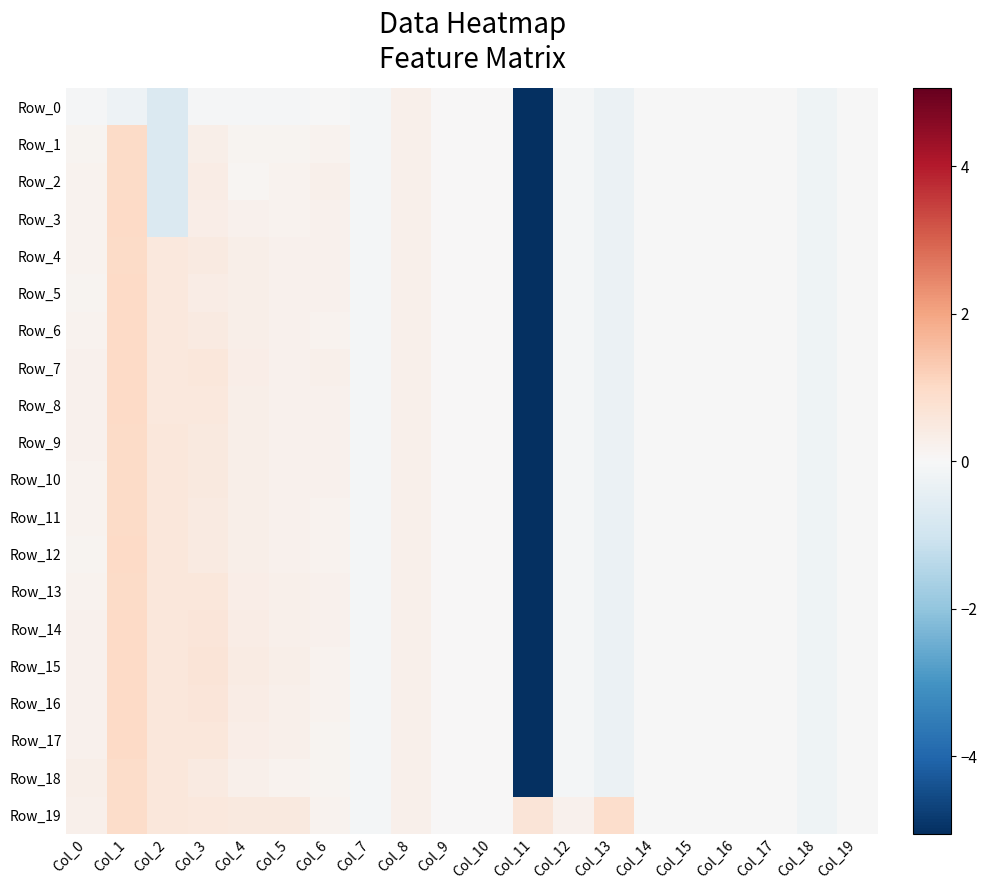

Reading right to left, list all the values displayed in this chart.

Row_0: Col_19=-0.0	Col_18=-0.2	Col_17=-0.0	Col_16=-0.0	Col_15=-0.0	Col_14=-0.0	Col_13=-0.3	Col_12=-0.1	Col_11=-5.1	Col_10=0.0	Col_9=0.0	Col_8=0.2	Col_7=-0.1	Col_6=-0.0	Col_5=-0.1	Col_4=-0.1	Col_3=-0.1	Col_2=-0.7	Col_1=-0.2	Col_0=-0.1
Row_1: Col_19=-0.0	Col_18=-0.2	Col_17=-0.0	Col_16=-0.0	Col_15=-0.0	Col_14=-0.0	Col_13=-0.3	Col_12=-0.1	Col_11=-5.1	Col_10=0.0	Col_9=0.0	Col_8=0.2	Col_7=-0.1	Col_6=0.2	Col_5=0.1	Col_4=0.1	Col_3=0.3	Col_2=-0.7	Col_1=1.0	Col_0=0.2
Row_2: Col_19=-0.0	Col_18=-0.2	Col_17=-0.0	Col_16=-0.0	Col_15=-0.0	Col_14=-0.0	Col_13=-0.3	Col_12=-0.1	Col_11=-5.1	Col_10=0.0	Col_9=0.0	Col_8=0.2	Col_7=-0.1	Col_6=0.2	Col_5=0.2	Col_4=0.1	Col_3=0.4	Col_2=-0.7	Col_1=1.0	Col_0=0.2
Row_3: Col_19=-0.0	Col_18=-0.2	Col_17=-0.0	Col_16=-0.0	Col_15=-0.0	Col_14=-0.0	Col_13=-0.3	Col_12=-0.1	Col_11=-5.1	Col_10=0.0	Col_9=0.0	Col_8=0.2	Col_7=-0.1	Col_6=0.2	Col_5=0.2	Col_4=0.2	Col_3=0.4	Col_2=-0.7	Col_1=1.0	Col_0=0.2
Row_4: Col_19=-0.0	Col_18=-0.2	Col_17=-0.0	Col_16=-0.0	Col_15=-0.0	Col_14=-0.0	Col_13=-0.3	Col_12=-0.1	Col_11=-5.1	Col_10=0.0	Col_9=0.0	Col_8=0.2	Col_7=-0.1	Col_6=0.2	Col_5=0.2	Col_4=0.3	Col_3=0.5	Col_2=0.5	Col_1=1.0	Col_0=0.2
Row_5: Col_19=-0.0	Col_18=-0.2	Col_17=-0.0	Col_16=-0.0	Col_15=-0.0	Col_14=-0.0	Col_13=-0.3	Col_12=-0.1	Col_11=-5.1	Col_10=0.0	Col_9=0.0	Col_8=0.2	Col_7=-0.1	Col_6=0.2	Col_5=0.2	Col_4=0.3	Col_3=0.4	Col_2=0.5	Col_1=1.0	Col_0=0.2
Row_6: Col_19=-0.0	Col_18=-0.2	Col_17=-0.0	Col_16=-0.0	Col_15=-0.0	Col_14=-0.0	Col_13=-0.3	Col_12=-0.1	Col_11=-5.1	Col_10=0.0	Col_9=0.0	Col_8=0.2	Col_7=-0.1	Col_6=0.2	Col_5=0.2	Col_4=0.3	Col_3=0.5	Col_2=0.5	Col_1=1.0	Col_0=0.2
Row_7: Col_19=-0.0	Col_18=-0.2	Col_17=-0.0	Col_16=-0.0	Col_15=-0.0	Col_14=-0.0	Col_13=-0.3	Col_12=-0.1	Col_11=-5.1	Col_10=0.0	Col_9=0.0	Col_8=0.2	Col_7=-0.1	Col_6=0.2	Col_5=0.2	Col_4=0.3	Col_3=0.6	Col_2=0.5	Col_1=1.0	Col_0=0.2
Row_8: Col_19=-0.0	Col_18=-0.2	Col_17=-0.0	Col_16=-0.0	Col_15=-0.0	Col_14=-0.0	Col_13=-0.3	Col_12=-0.1	Col_11=-5.1	Col_10=0.0	Col_9=0.0	Col_8=0.2	Col_7=-0.1	Col_6=0.2	Col_5=0.2	Col_4=0.3	Col_3=0.5	Col_2=0.6	Col_1=1.0	Col_0=0.2
Row_9: Col_19=-0.0	Col_18=-0.2	Col_17=-0.0	Col_16=-0.0	Col_15=-0.0	Col_14=-0.0	Col_13=-0.3	Col_12=-0.1	Col_11=-5.1	Col_10=0.0	Col_9=0.0	Col_8=0.2	Col_7=-0.1	Col_6=0.2	Col_5=0.2	Col_4=0.3	Col_3=0.5	Col_2=0.6	Col_1=1.0	Col_0=0.2
Row_10: Col_19=-0.0	Col_18=-0.2	Col_17=-0.0	Col_16=-0.0	Col_15=-0.0	Col_14=-0.0	Col_13=-0.3	Col_12=-0.1	Col_11=-5.1	Col_10=0.0	Col_9=0.0	Col_8=0.2	Col_7=-0.1	Col_6=0.2	Col_5=0.2	Col_4=0.3	Col_3=0.5	Col_2=0.6	Col_1=1.0	Col_0=0.2
Row_11: Col_19=-0.0	Col_18=-0.2	Col_17=-0.0	Col_16=-0.0	Col_15=-0.0	Col_14=-0.0	Col_13=-0.3	Col_12=-0.1	Col_11=-5.1	Col_10=0.0	Col_9=0.0	Col_8=0.2	Col_7=-0.1	Col_6=0.2	Col_5=0.2	Col_4=0.3	Col_3=0.5	Col_2=0.6	Col_1=1.0	Col_0=0.2
Row_12: Col_19=-0.0	Col_18=-0.2	Col_17=-0.0	Col_16=-0.0	Col_15=-0.0	Col_14=-0.0	Col_13=-0.3	Col_12=-0.1	Col_11=-5.1	Col_10=0.0	Col_9=0.0	Col_8=0.2	Col_7=-0.1	Col_6=0.2	Col_5=0.2	Col_4=0.3	Col_3=0.5	Col_2=0.6	Col_1=1.0	Col_0=0.1
Row_13: Col_19=-0.0	Col_18=-0.2	Col_17=-0.0	Col_16=-0.0	Col_15=-0.0	Col_14=-0.0	Col_13=-0.3	Col_12=-0.1	Col_11=-5.1	Col_10=0.0	Col_9=0.0	Col_8=0.2	Col_7=-0.1	Col_6=0.2	Col_5=0.2	Col_4=0.3	Col_3=0.6	Col_2=0.6	Col_1=1.0	Col_0=0.2
Row_14: Col_19=-0.0	Col_18=-0.2	Col_17=-0.0	Col_16=-0.0	Col_15=-0.0	Col_14=-0.0	Col_13=-0.3	Col_12=-0.1	Col_11=-5.1	Col_10=0.0	Col_9=0.0	Col_8=0.2	Col_7=-0.1	Col_6=0.2	Col_5=0.3	Col_4=0.4	Col_3=0.6	Col_2=0.6	Col_1=1.0	Col_0=0.2
Row_15: Col_19=-0.0	Col_18=-0.2	Col_17=-0.0	Col_16=-0.0	Col_15=-0.0	Col_14=-0.0	Col_13=-0.3	Col_12=-0.1	Col_11=-5.1	Col_10=0.0	Col_9=0.0	Col_8=0.2	Col_7=-0.1	Col_6=0.2	Col_5=0.3	Col_4=0.4	Col_3=0.6	Col_2=0.6	Col_1=1.0	Col_0=0.2
Row_16: Col_19=-0.0	Col_18=-0.2	Col_17=-0.0	Col_16=-0.0	Col_15=-0.0	Col_14=-0.0	Col_13=-0.3	Col_12=-0.1	Col_11=-5.1	Col_10=0.0	Col_9=0.0	Col_8=0.2	Col_7=-0.1	Col_6=0.2	Col_5=0.3	Col_4=0.4	Col_3=0.6	Col_2=0.6	Col_1=1.0	Col_0=0.2
Row_17: Col_19=-0.0	Col_18=-0.2	Col_17=-0.0	Col_16=-0.0	Col_15=-0.0	Col_14=-0.0	Col_13=-0.3	Col_12=-0.1	Col_11=-5.1	Col_10=0.0	Col_9=0.0	Col_8=0.2	Col_7=-0.1	Col_6=0.2	Col_5=0.2	Col_4=0.3	Col_3=0.6	Col_2=0.6	Col_1=1.0	Col_0=0.2
Row_18: Col_19=-0.0	Col_18=-0.2	Col_17=-0.0	Col_16=-0.0	Col_15=-0.0	Col_14=-0.0	Col_13=-0.3	Col_12=-0.1	Col_11=-5.1	Col_10=0.0	Col_9=0.0	Col_8=0.2	Col_7=-0.1	Col_6=0.1	Col_5=0.2	Col_4=0.2	Col_3=0.4	Col_2=0.6	Col_1=0.9	Col_0=0.3
Row_19: Col_19=-0.0	Col_18=-0.2	Col_17=-0.0	Col_16=-0.0	Col_15=-0.0	Col_14=-0.0	Col_13=0.9	Col_12=0.2	Col_11=0.7	Col_10=0.0	Col_9=0.0	Col_8=0.2	Col_7=-0.1	Col_6=0.2	Col_5=0.5	Col_4=0.5	Col_3=0.5	Col_2=0.6	Col_1=0.9	Col_0=0.3